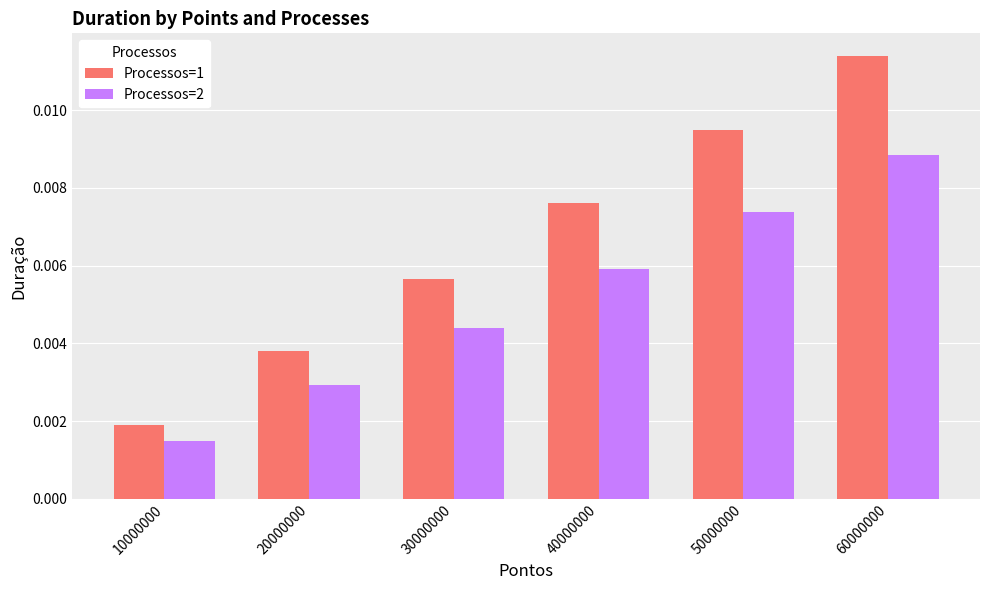

Is the value of Processos=2 at 30000000 greater than the value of Processos=1 at 10000000?

Yes